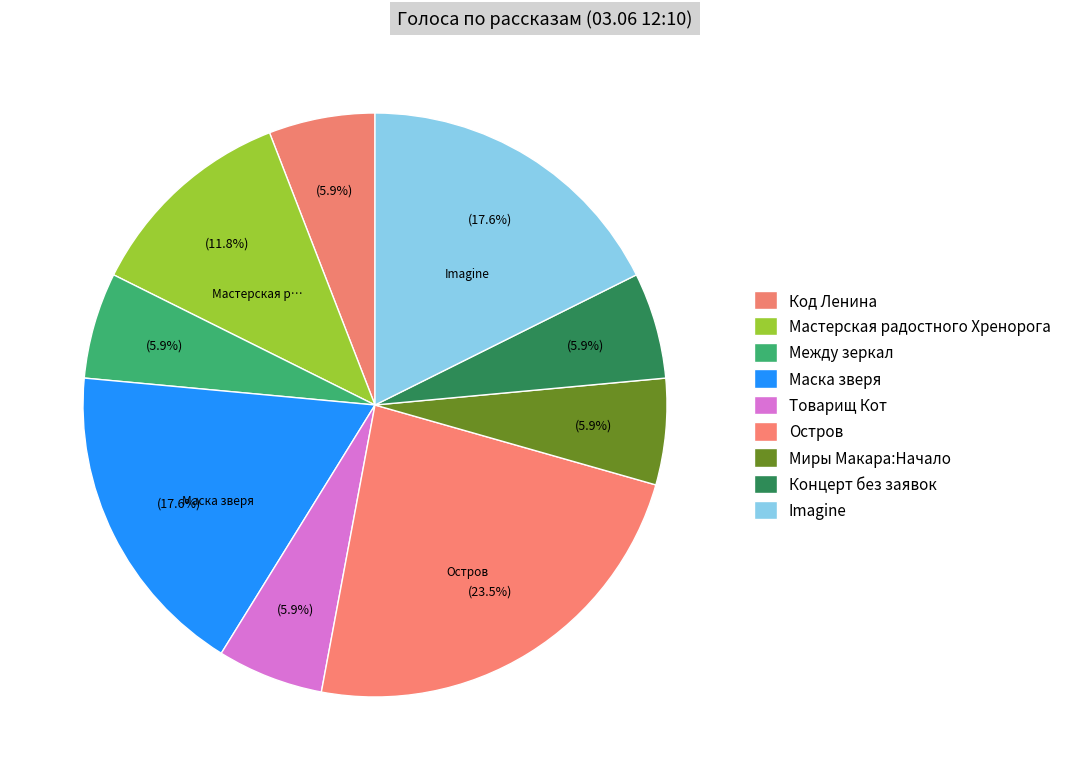

What percentage is the Маска зверя slice, to the nearest percent?

18%